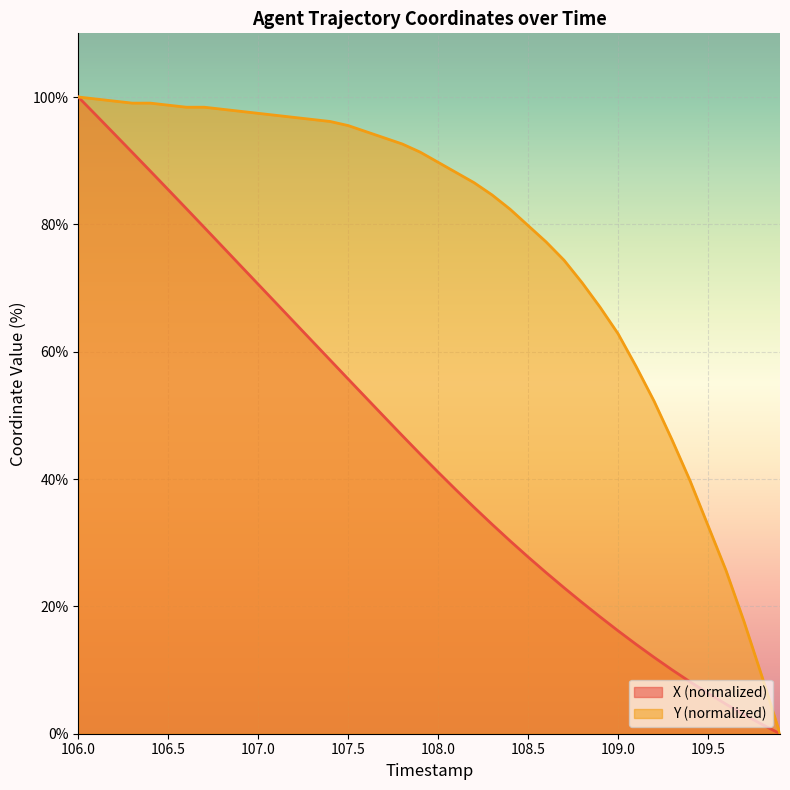

What is the maximum value shown in the chart?

100.0